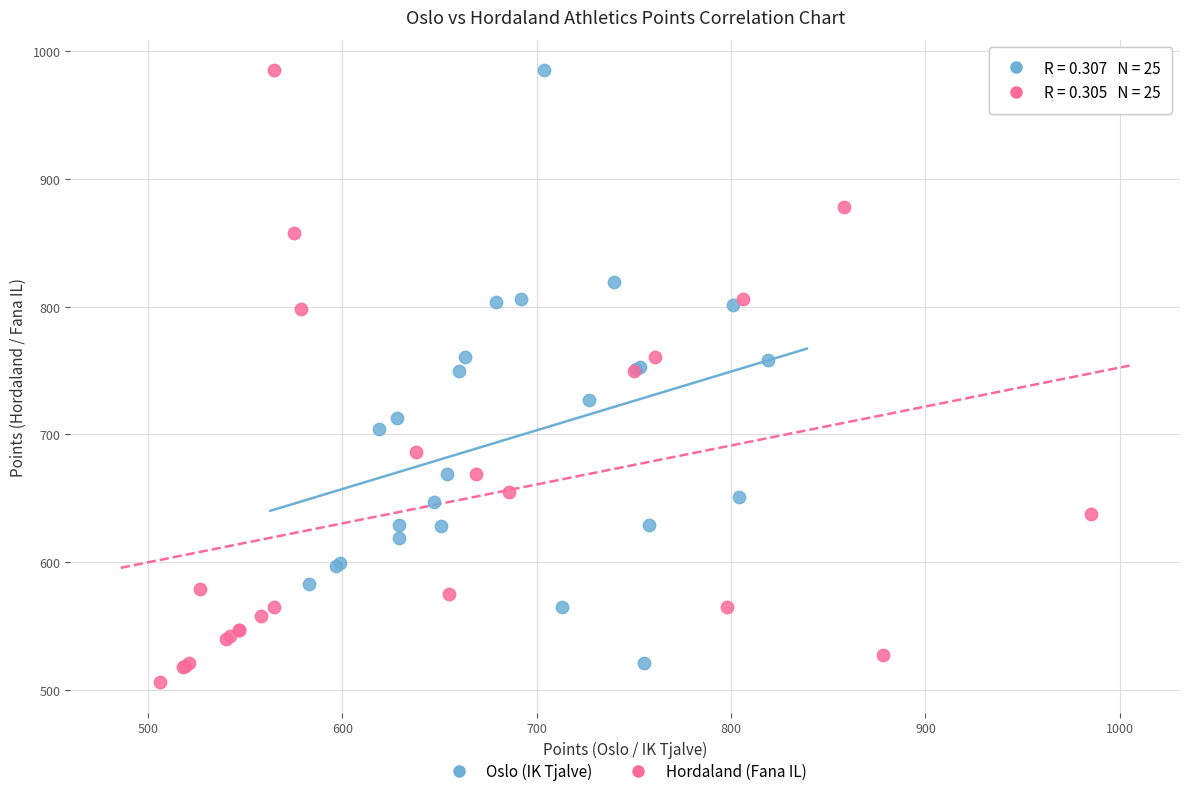

Which series reaches the minimum Y coordinate?

Hordaland (Fana IL)